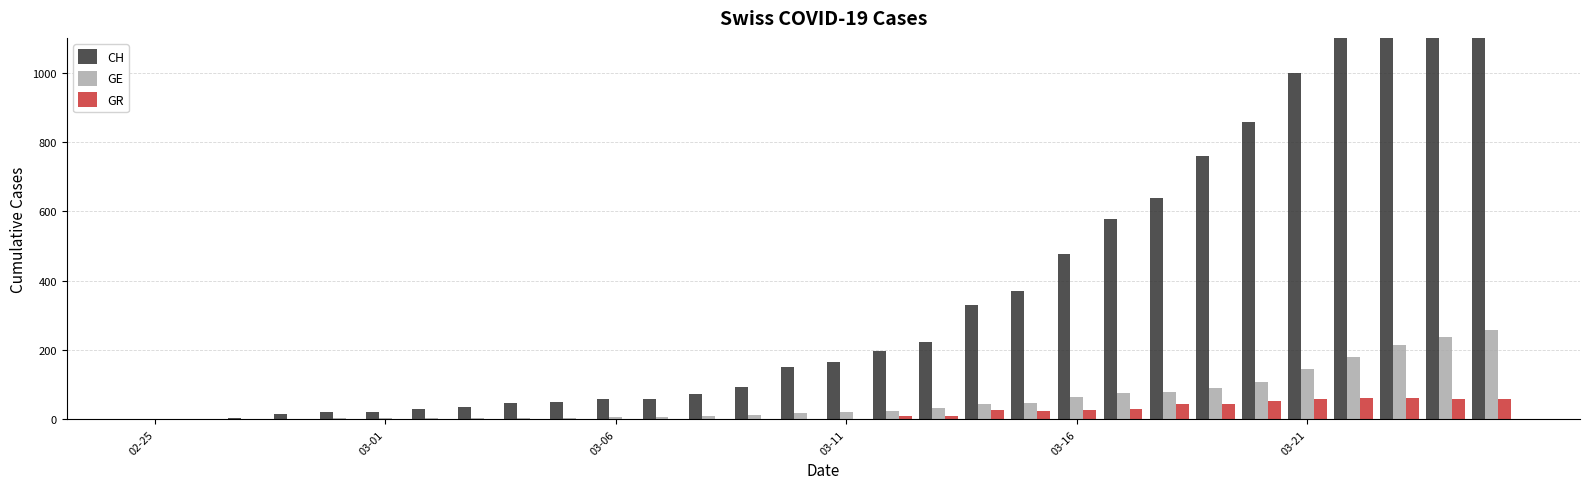

Which series has the largest range (max minus min)?

CH